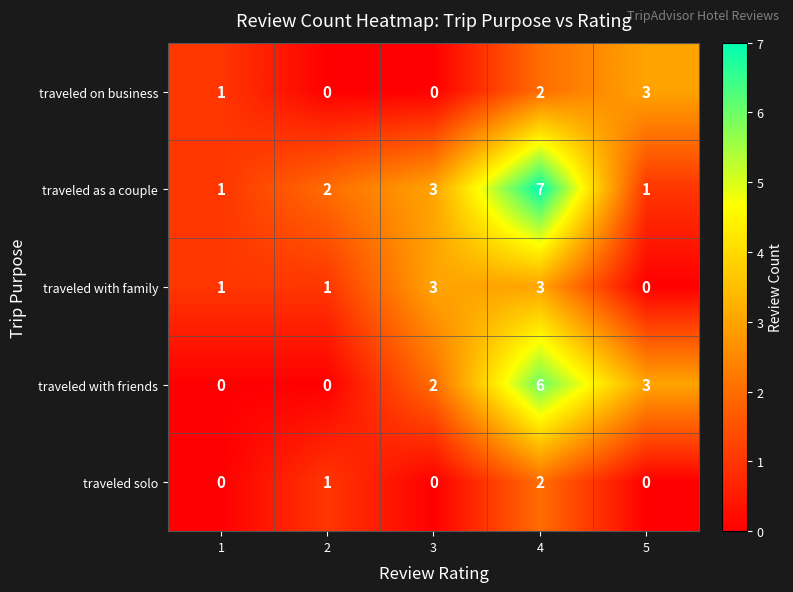

Count the number of data series in this chart.

5